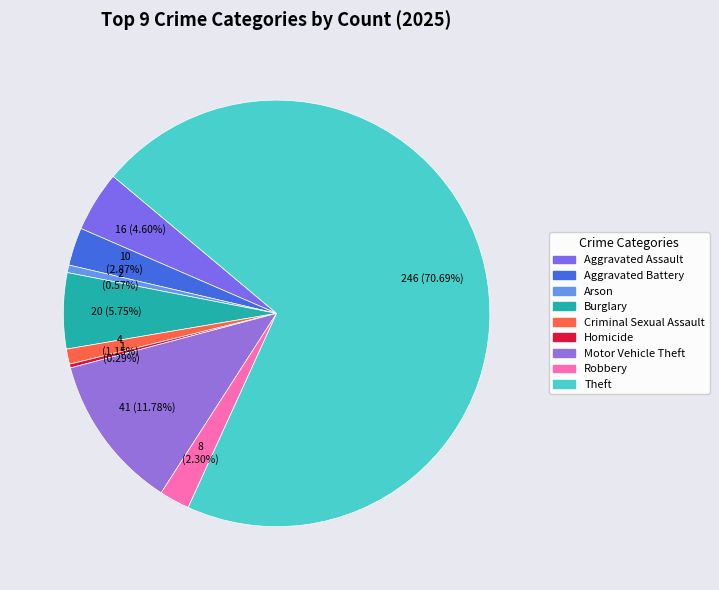

How many segments does this pie chart have?

9